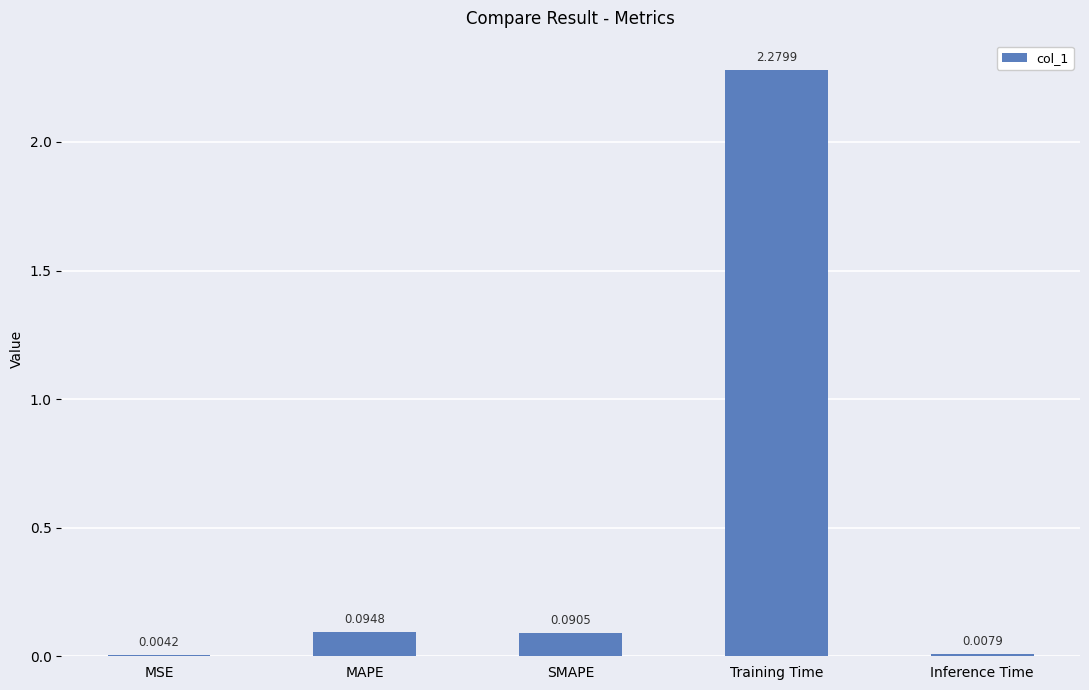

What is the sum of all values?

2.5